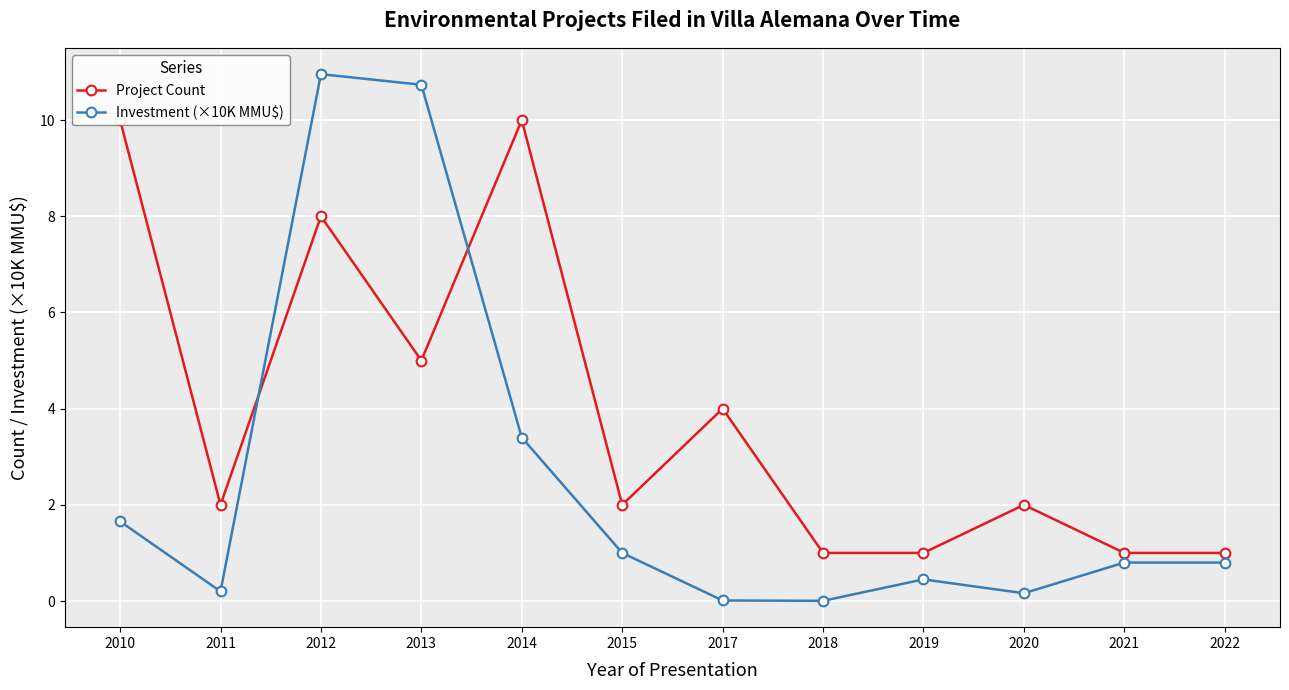

At which label is Investment (×10K MMU$) closest to 5?

2014